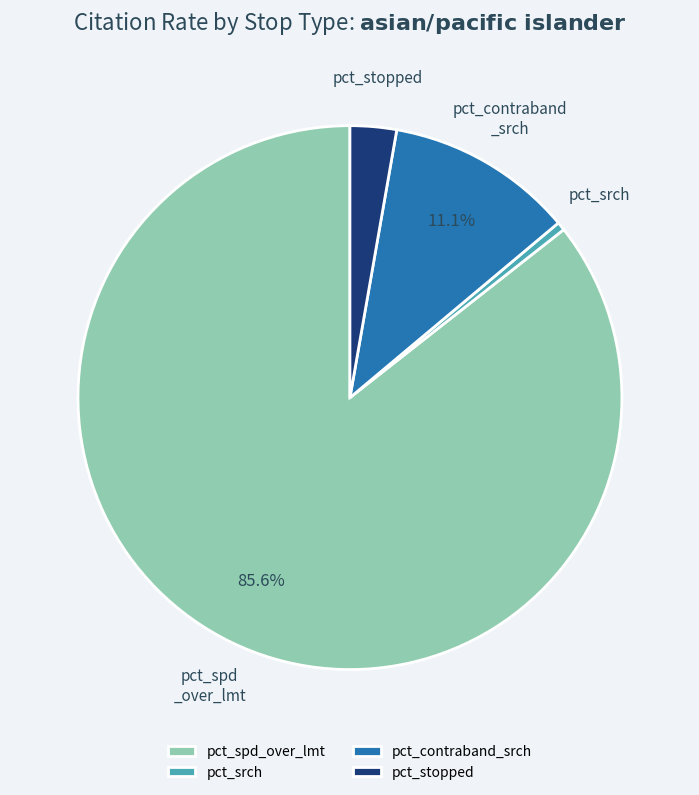

Between pct_contraband_srch and pct_stopped, which is larger?

pct_contraband_srch